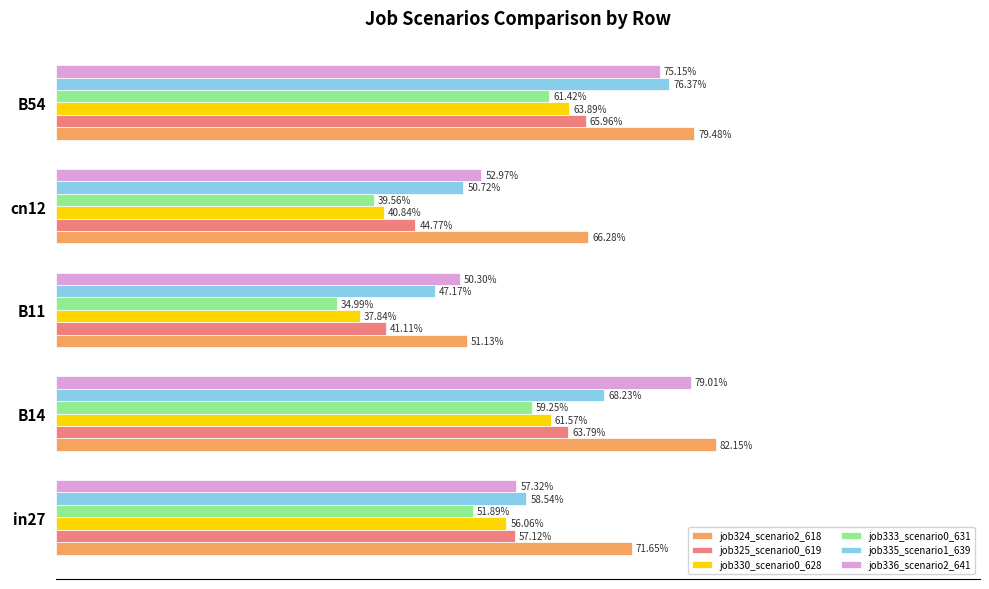

What are all the series names shown in the legend?

job324_scenario2_618, job325_scenario0_619, job330_scenario0_628, job333_scenario0_631, job335_scenario1_639, job336_scenario2_641